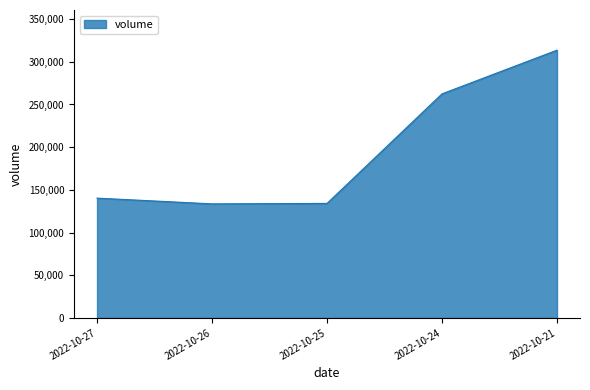

What is the minimum value shown in the chart?

133602